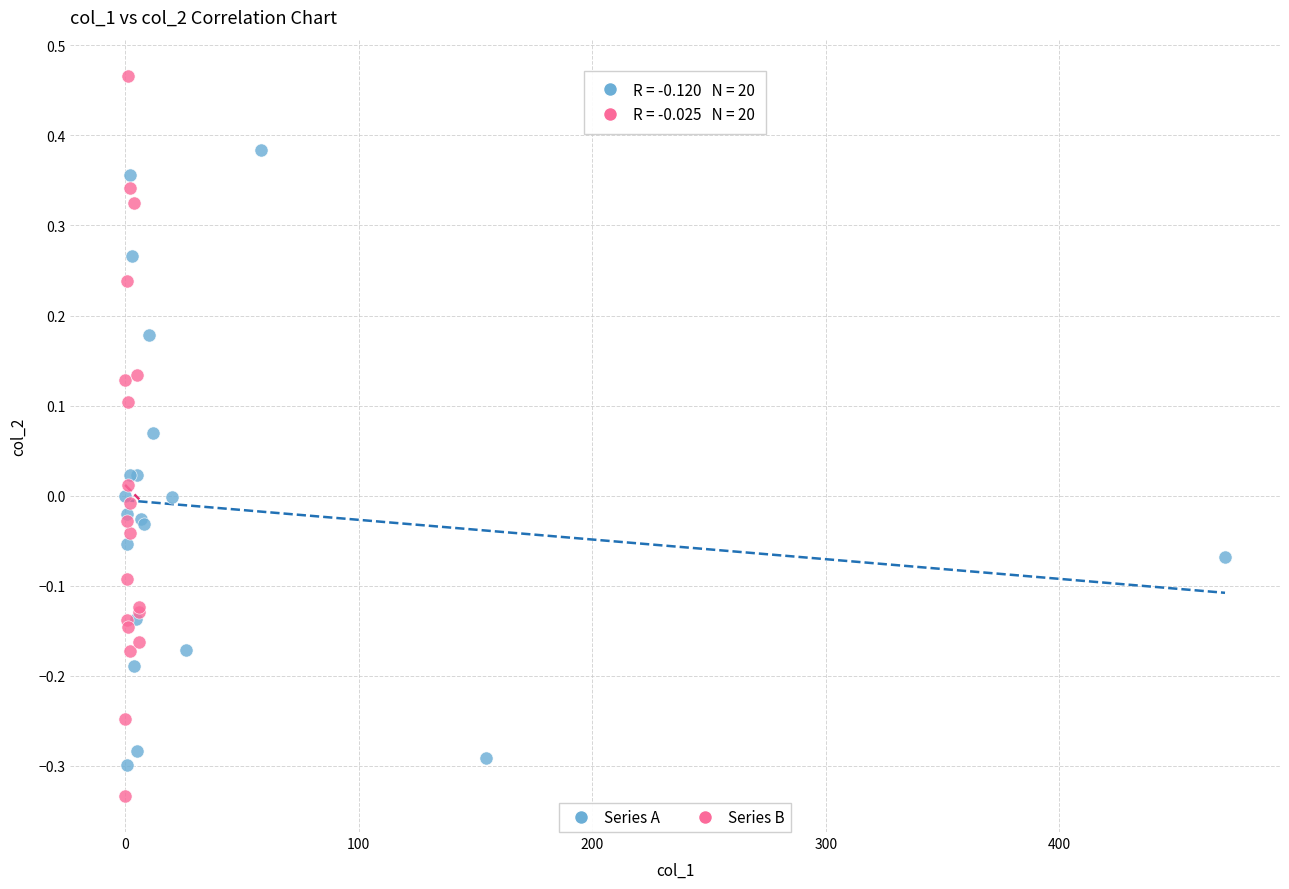

Which series reaches the minimum Y coordinate?

Series B